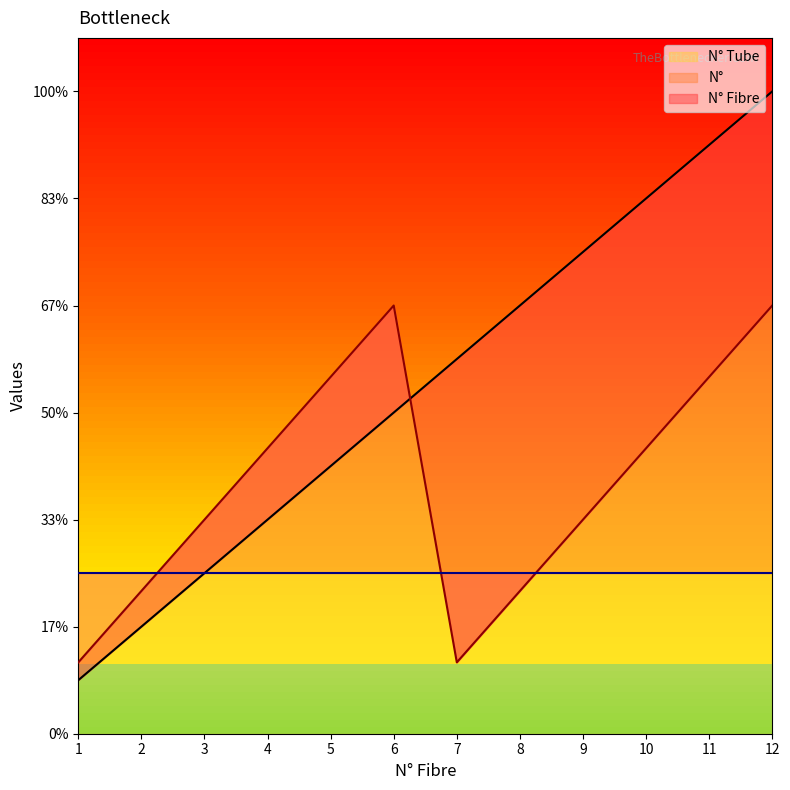

Reading left to right, transcribe all the data shown in this chart.

N° Fibre: 1.0	2.0	3.0	4.0	5.0	6.0	7.0	8.0	9.0	10.0	11.0	12.0
N°: 1.3	2.7	4.0	5.3	6.7	8.0	1.3	2.7	4.0	5.3	6.7	8.0